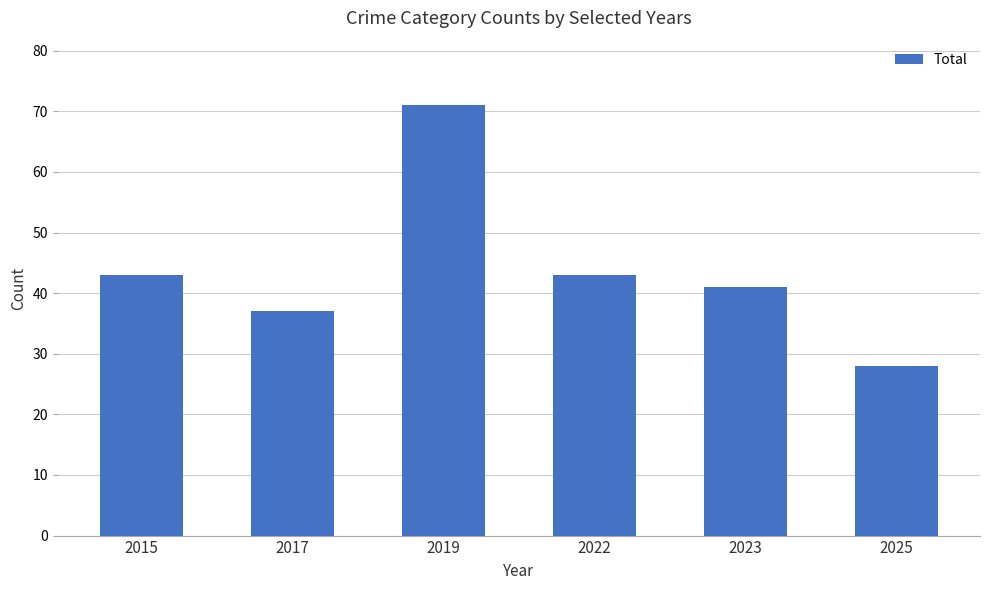

Read the value at 2015.

43